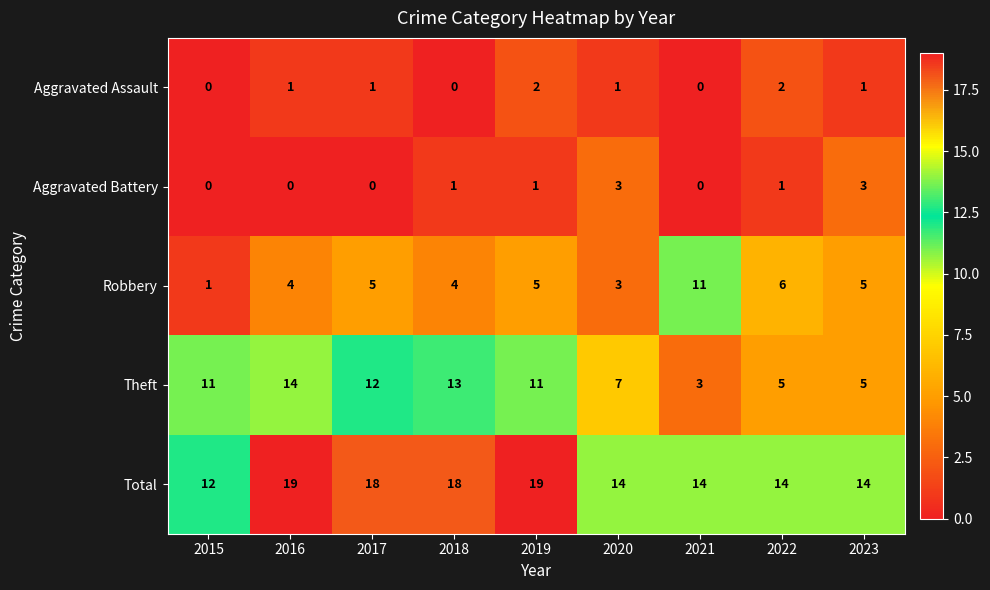

The Aggravated Battery series shows 0 at 2017. True or false?

True